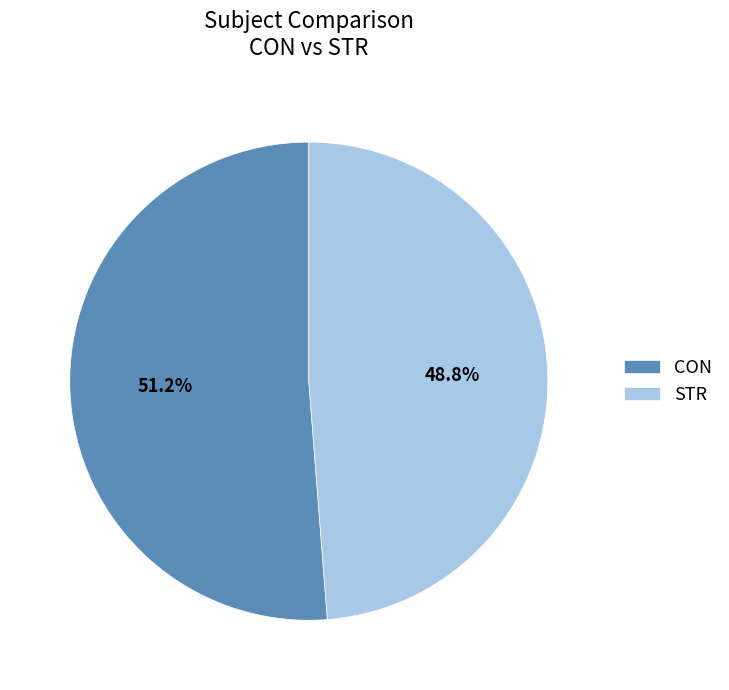

The STR slice represents 49% of the pie. True or false?

True